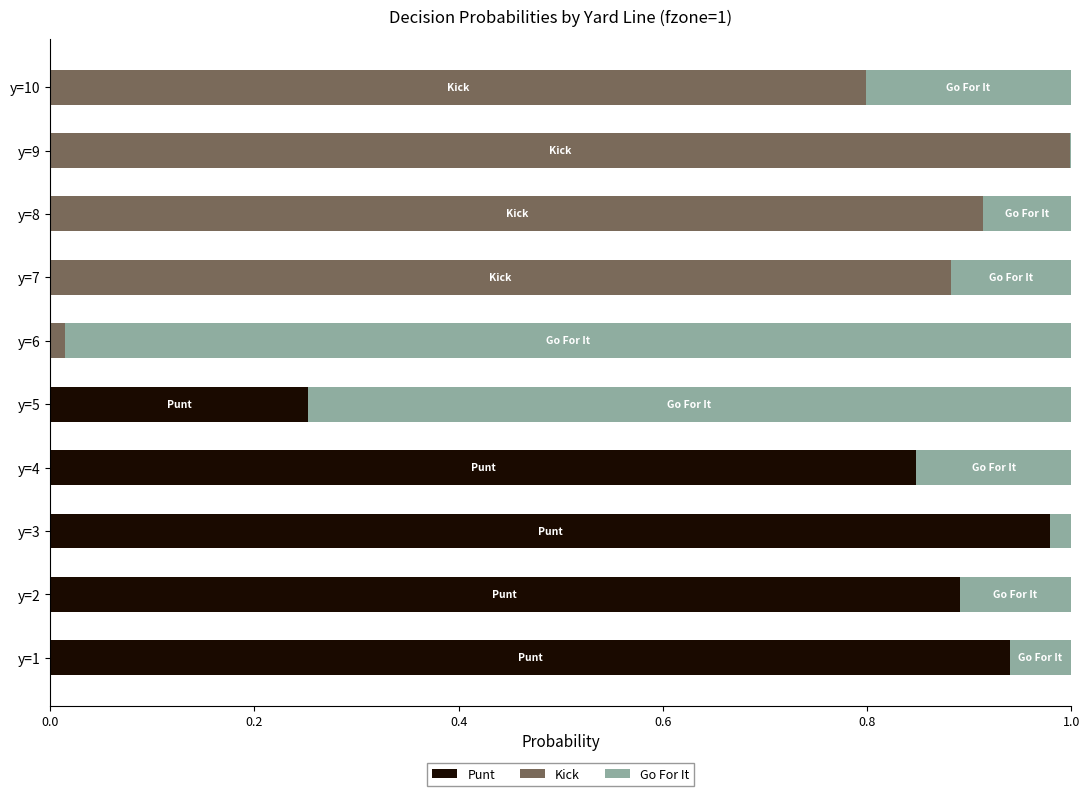

At which label does Punt reach its peak?

y=3